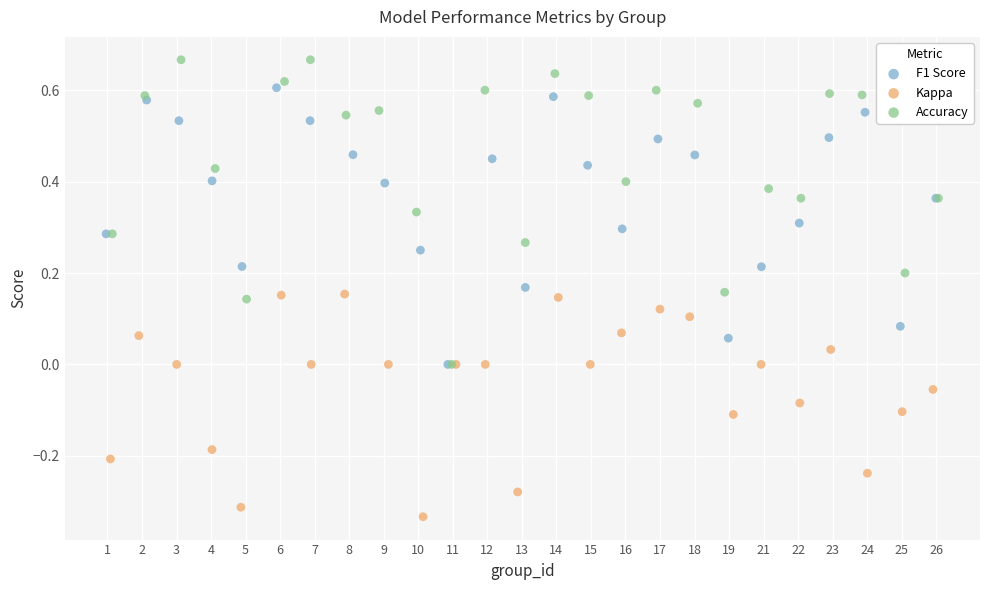

Which series has the widest spread of Y values?

Accuracy